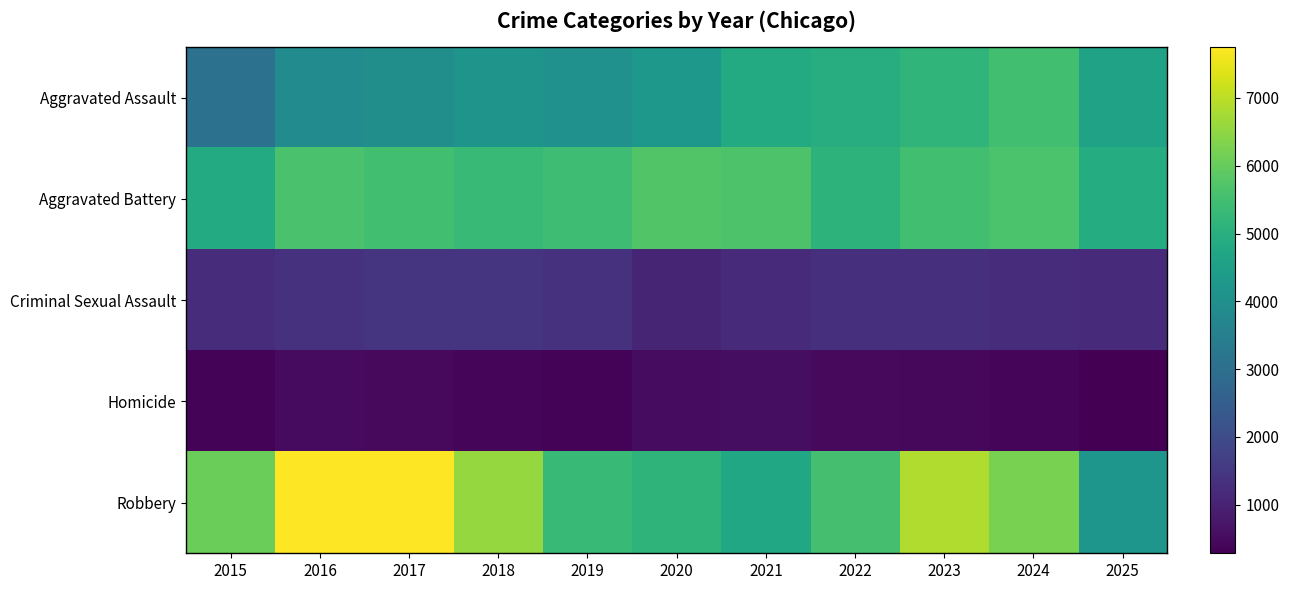

Rank the series by their maximum value, from lowest to highest.

Homicide, Criminal Sexual Assault, Aggravated Assault, Aggravated Battery, Robbery